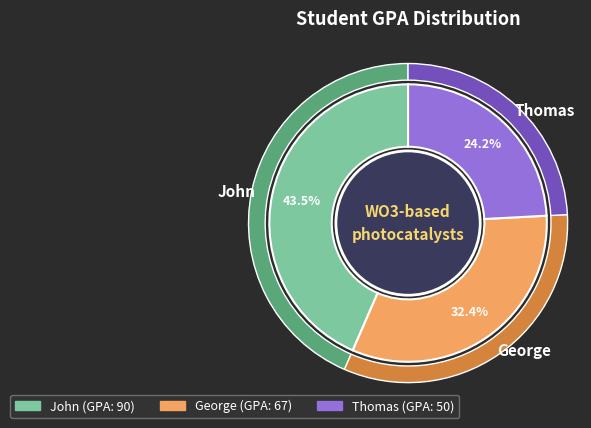

What percentage do George and Thomas together represent?

56.5%